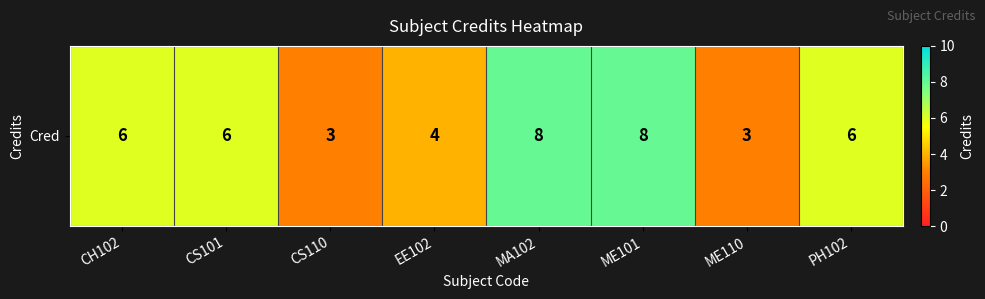

At which category does the chart reach its peak across all series?

MA102